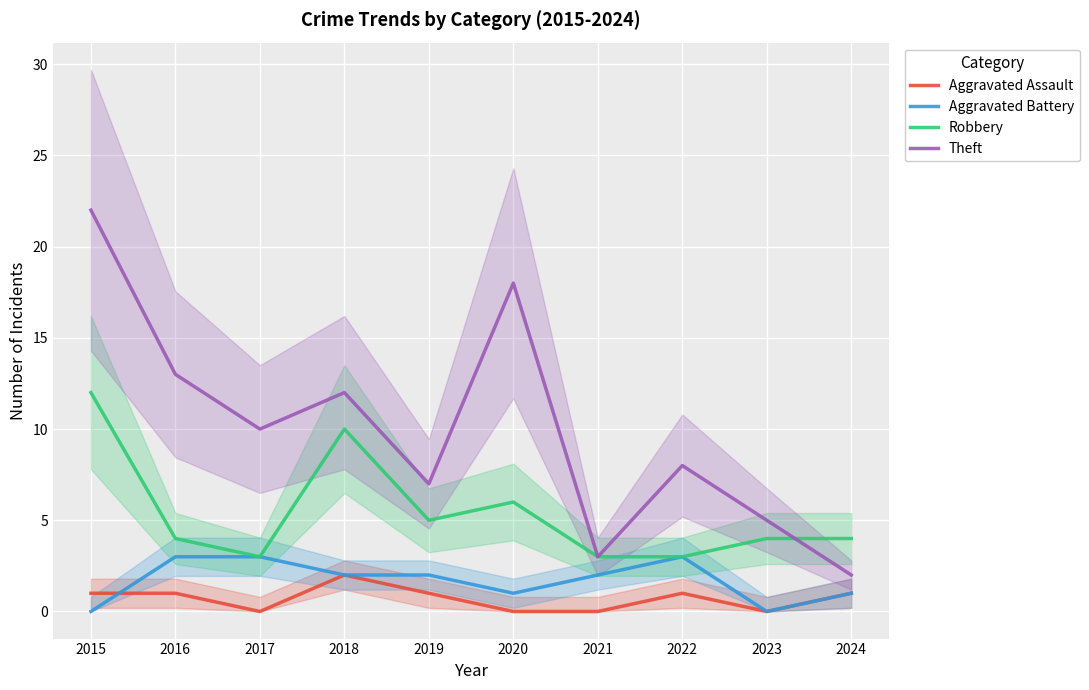

What is the maximum value for Robbery?

12